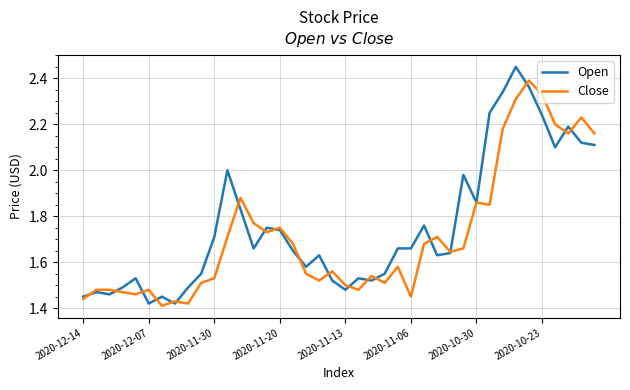

Rank the series by their maximum value, from highest to lowest.

Open, Close